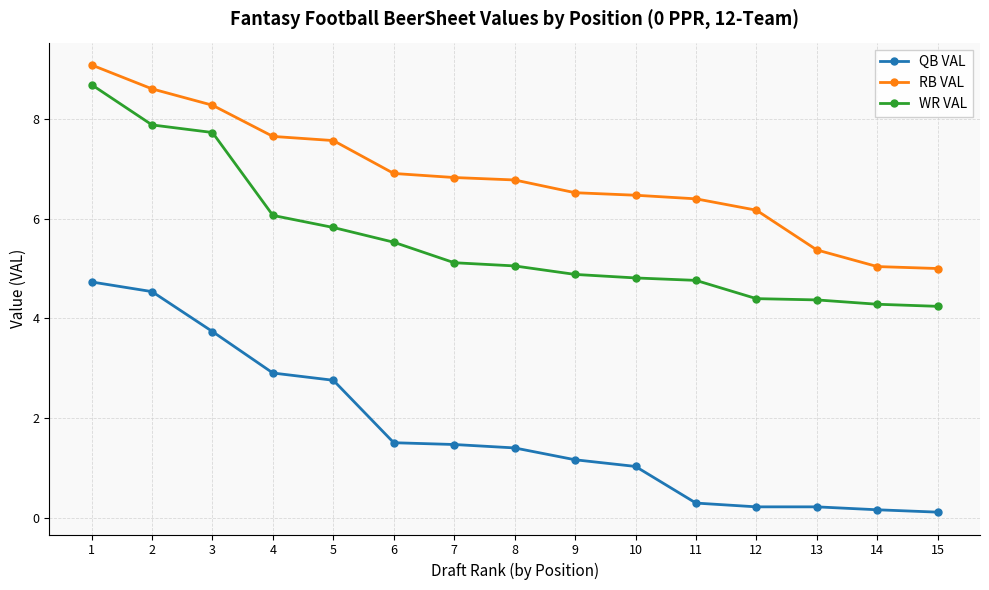

What is the maximum value shown in the chart?

9.1